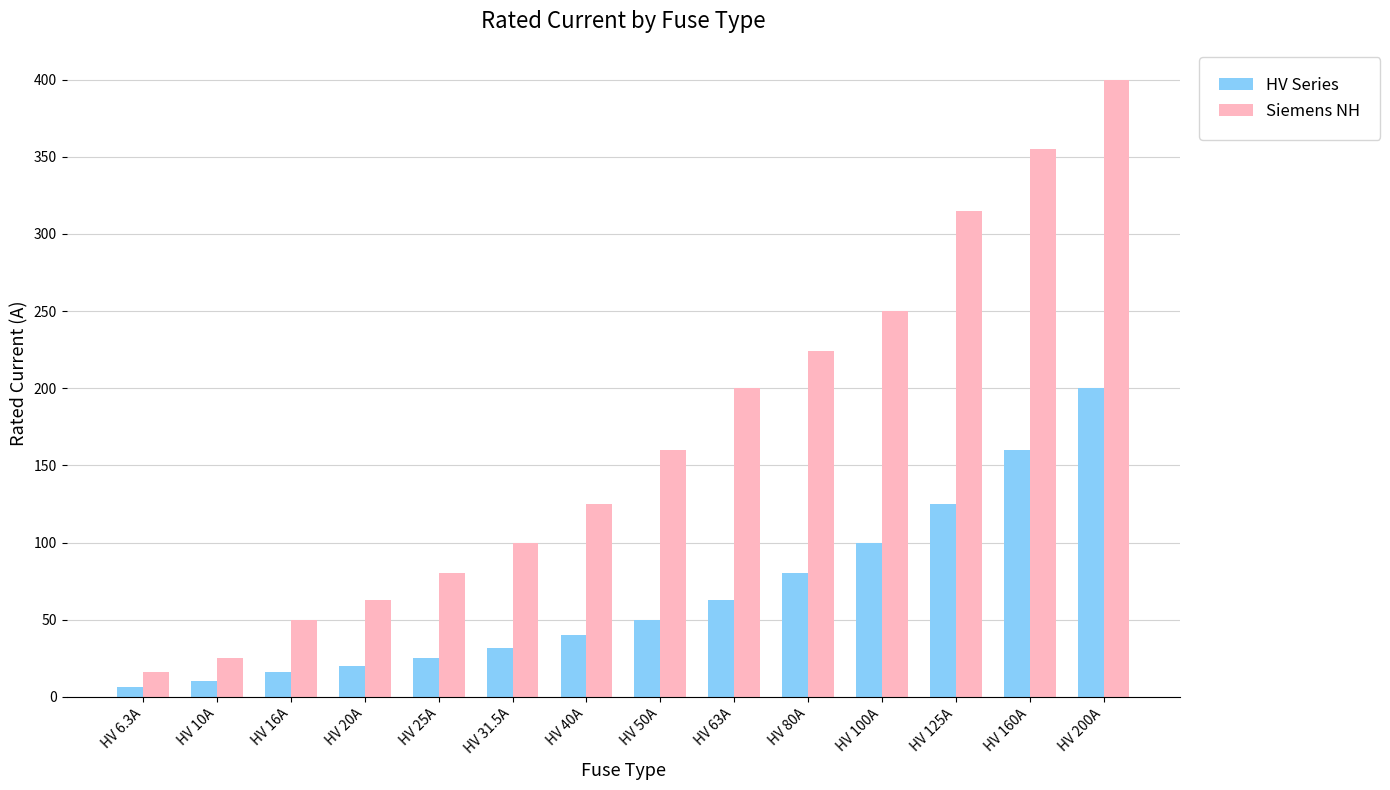

Is it true that Siemens NH equals 359.1 at HV 63A?

False